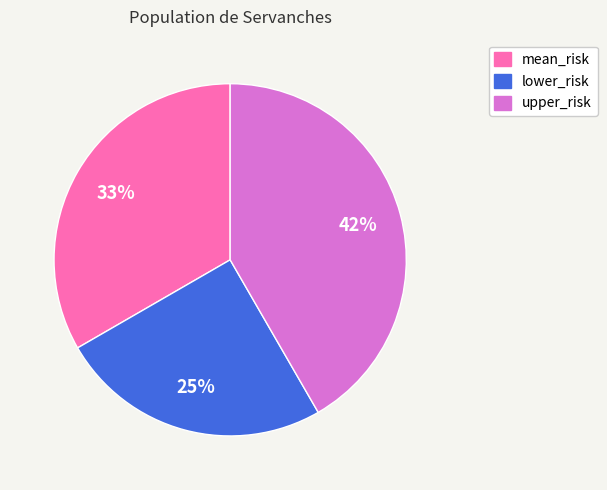

Is it true that lower_risk is 25% of the pie?

True